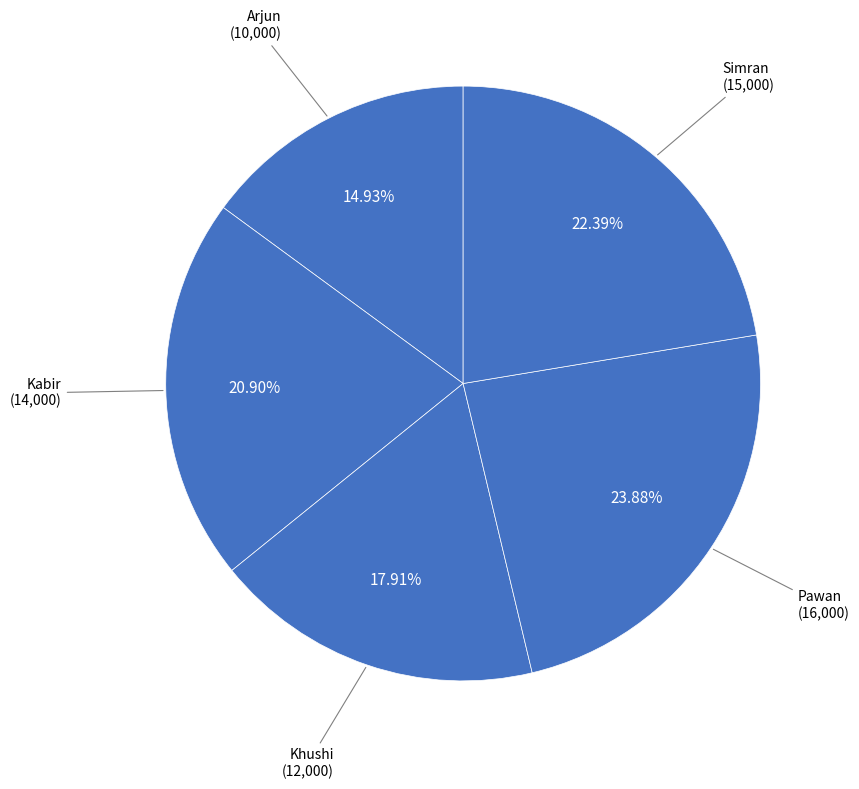

How many slices are in this pie chart?

5